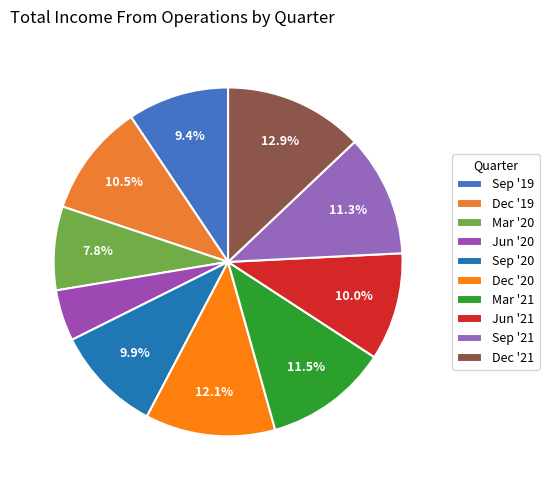

What percentage do Jun '20 and Mar '21 together represent?

16.2%